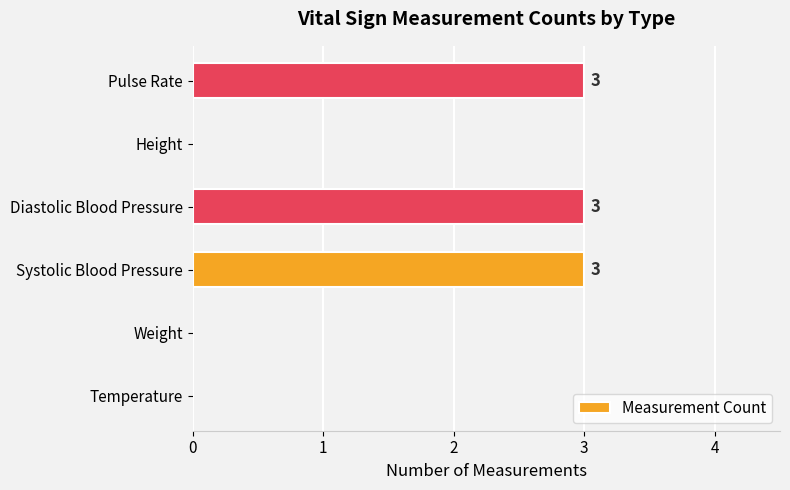

What is the sum of all values?

9